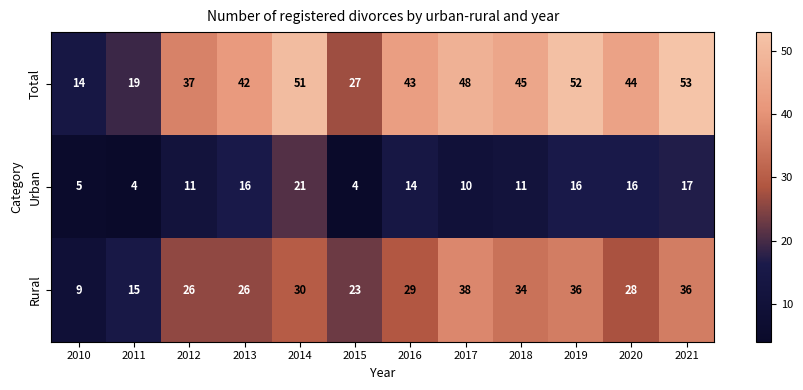

Read the Total value at 2016, to the nearest 10.

40